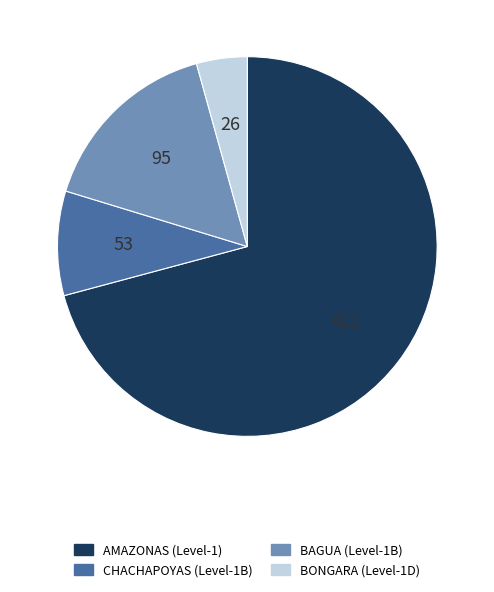

How many segments does this pie chart have?

4